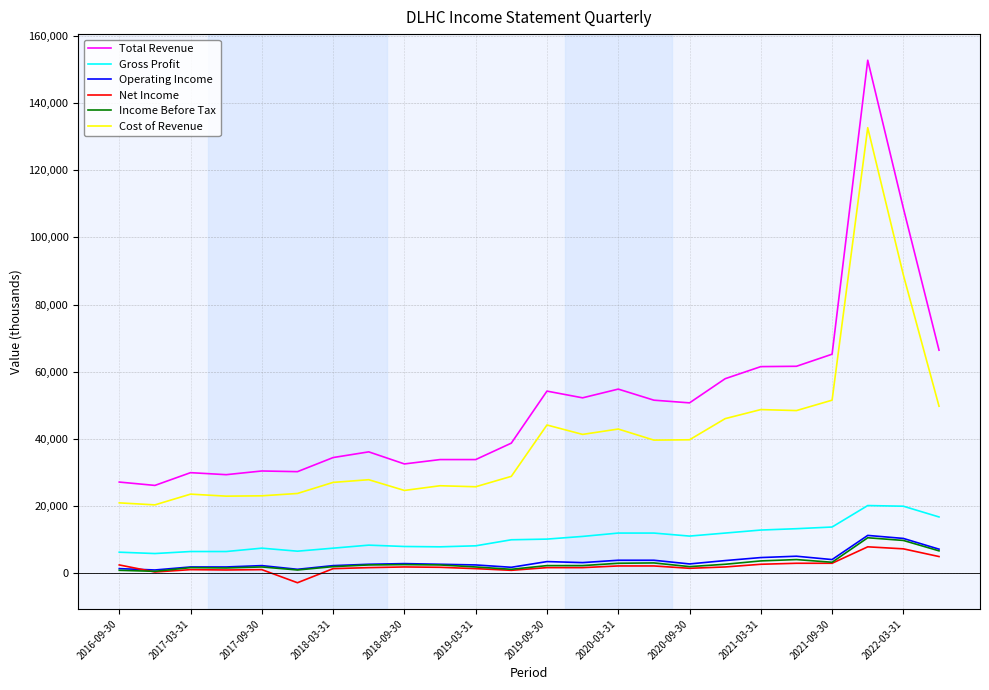

What is the difference between the maximum and second lowest values in the Cost of Revenue series?

111800